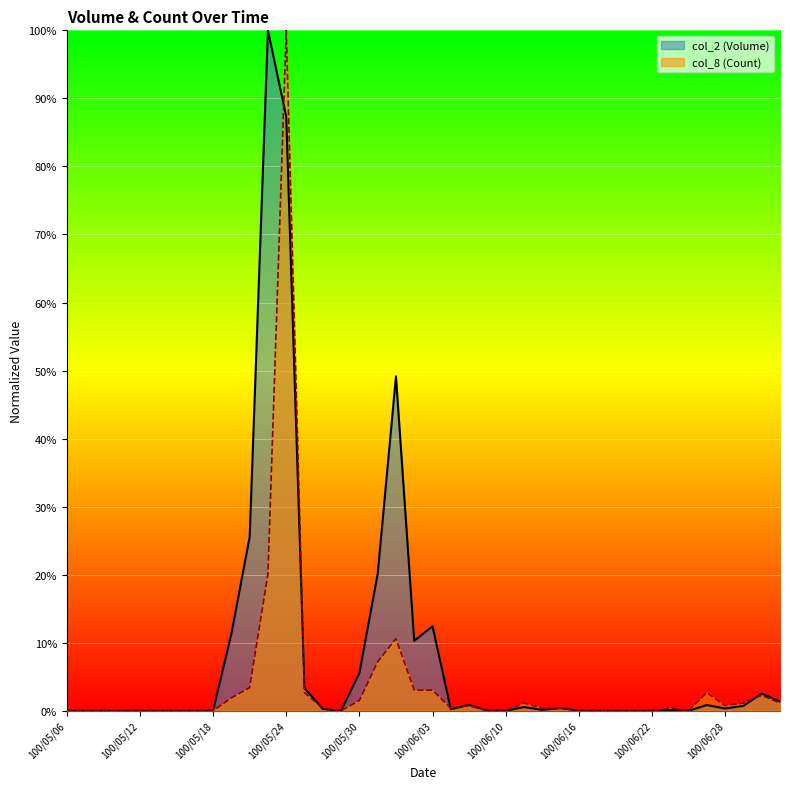

What are all the series names shown in the legend?

col_2 (Volume), col_8 (Count)